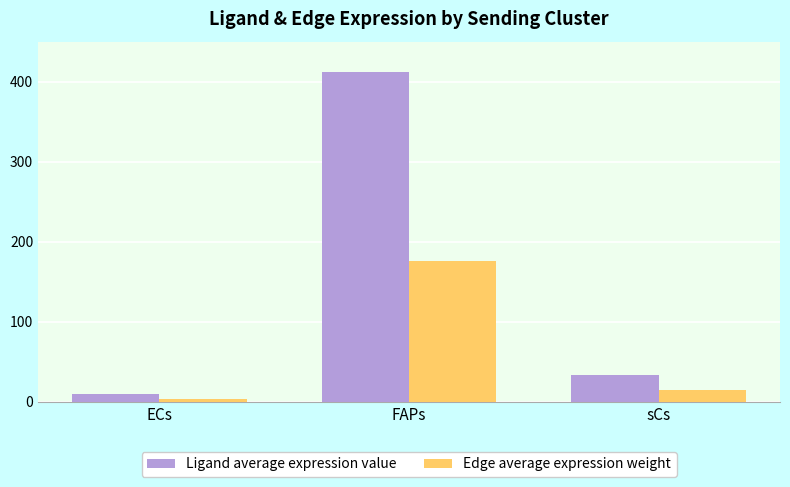

What is the highest value of the Ligand average expression value series?

412.2